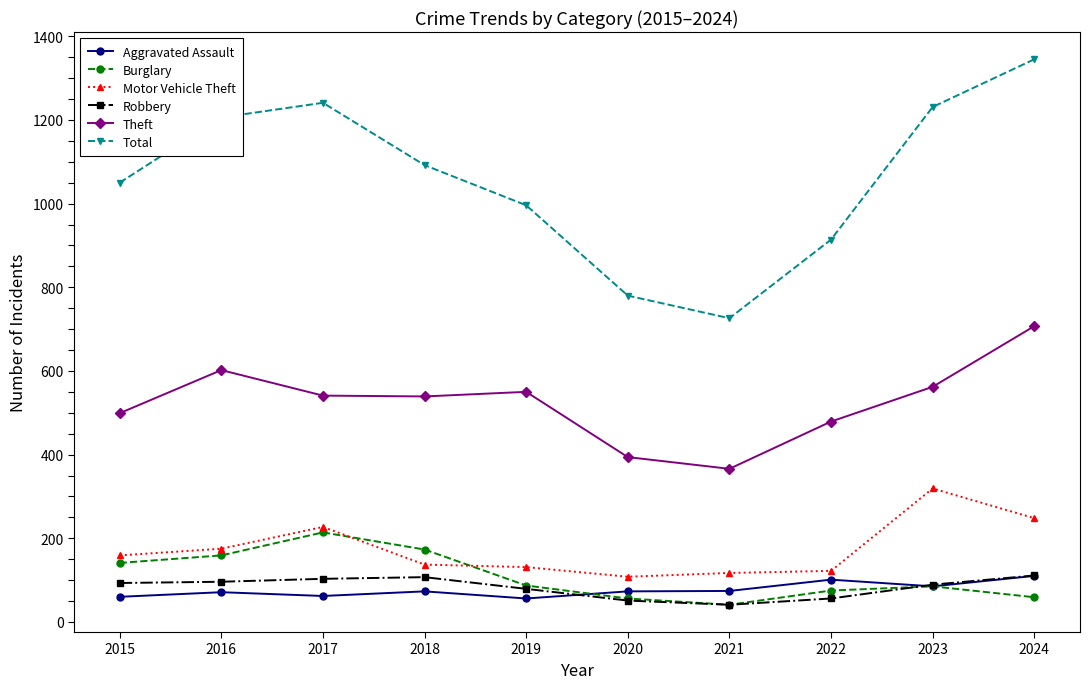

Does the chart have visible grid lines?

No